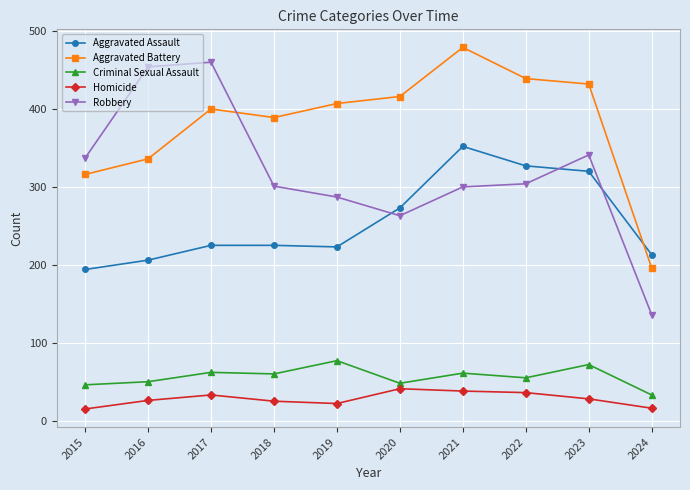

In Aggravated Battery, how many points are lower than both neighbors (excluding endpoints)?

1